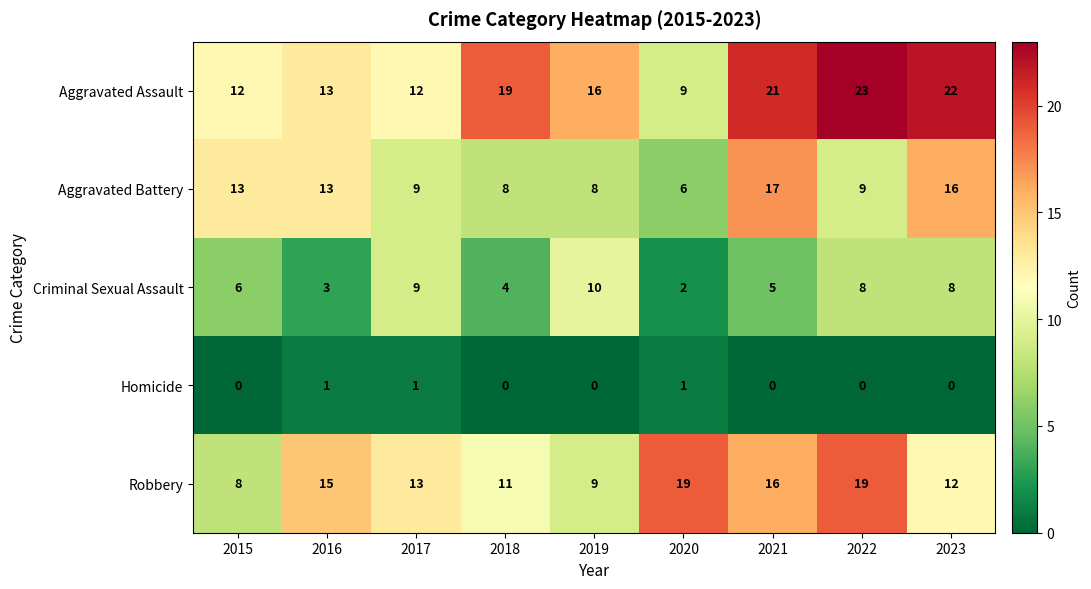

The Aggravated Assault series shows 13 at 2016. True or false?

True